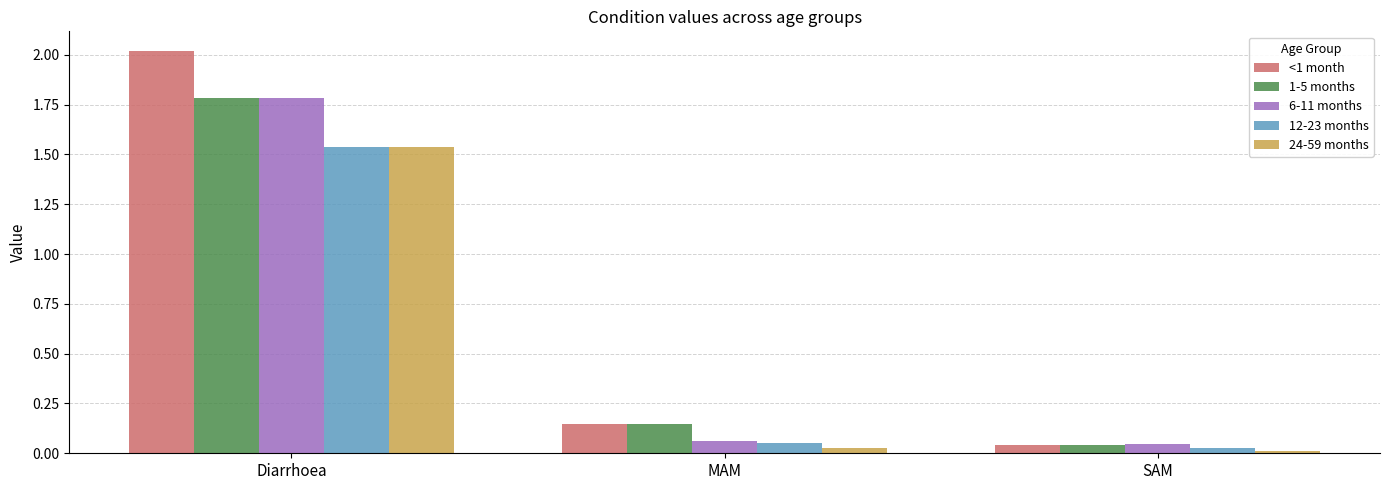

At how many categories does at least one series exceed 0?

3